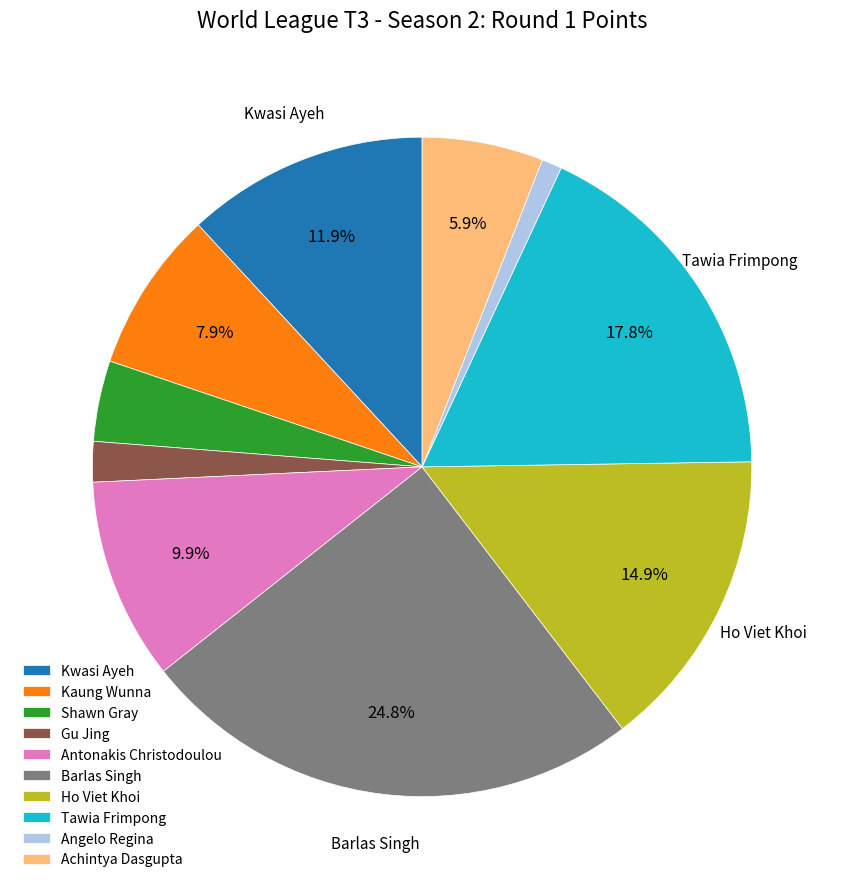

Which has a higher value, Kwasi Ayeh or Ho Viet Khoi?

Ho Viet Khoi